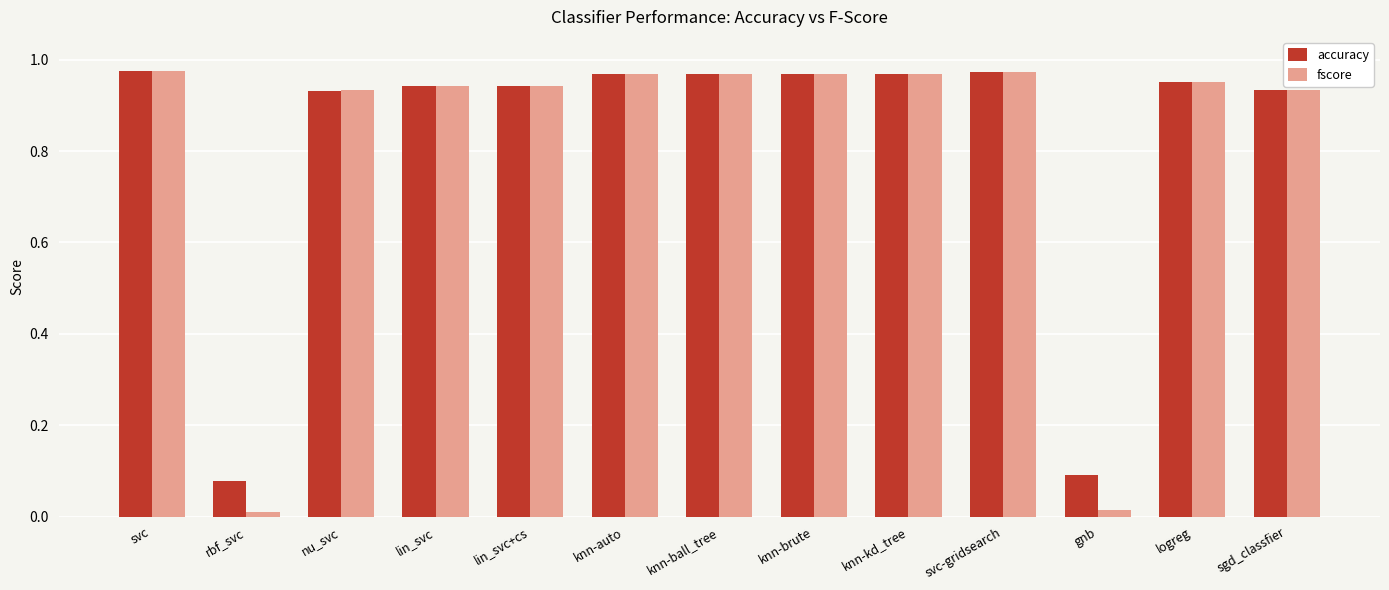

Which series has the widest spread of values?

fscore